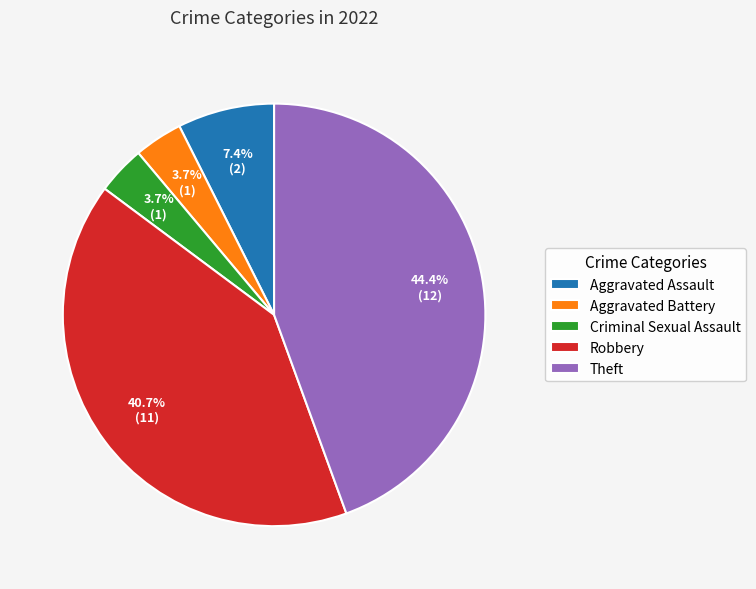

Is there any slice that represents more than half of the pie?

No